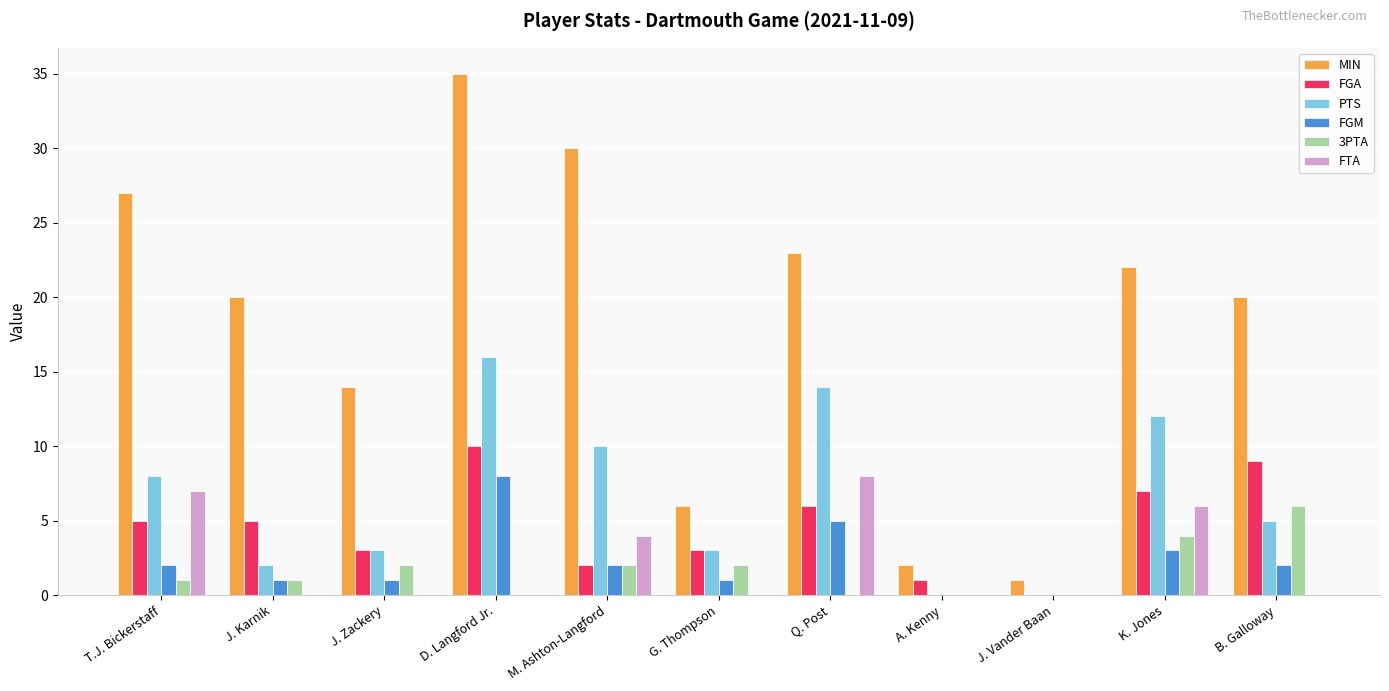

Between Q. Post and A. Kenny, which series saw the biggest shift?

MIN